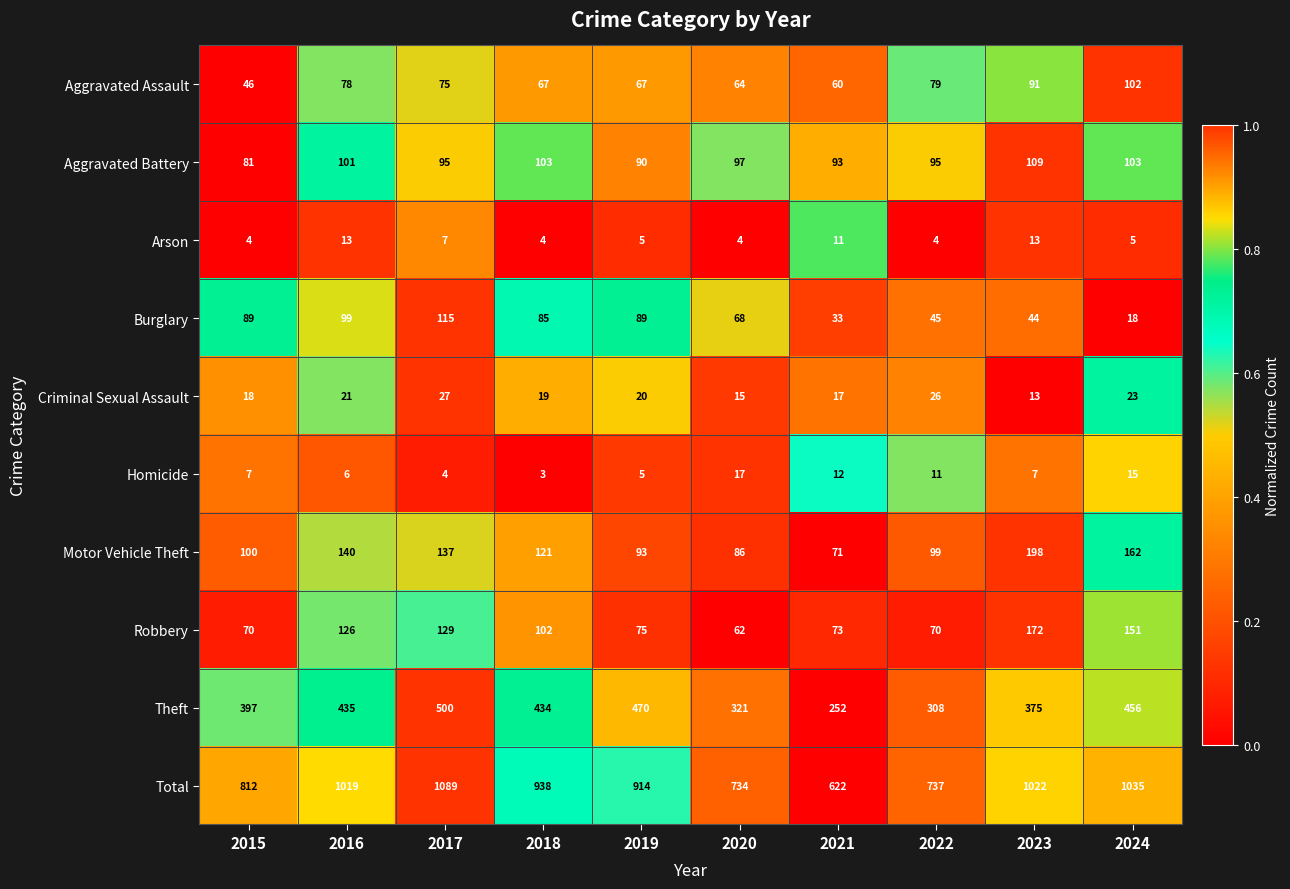

The Burglary series shows 145 at 2016. True or false?

False